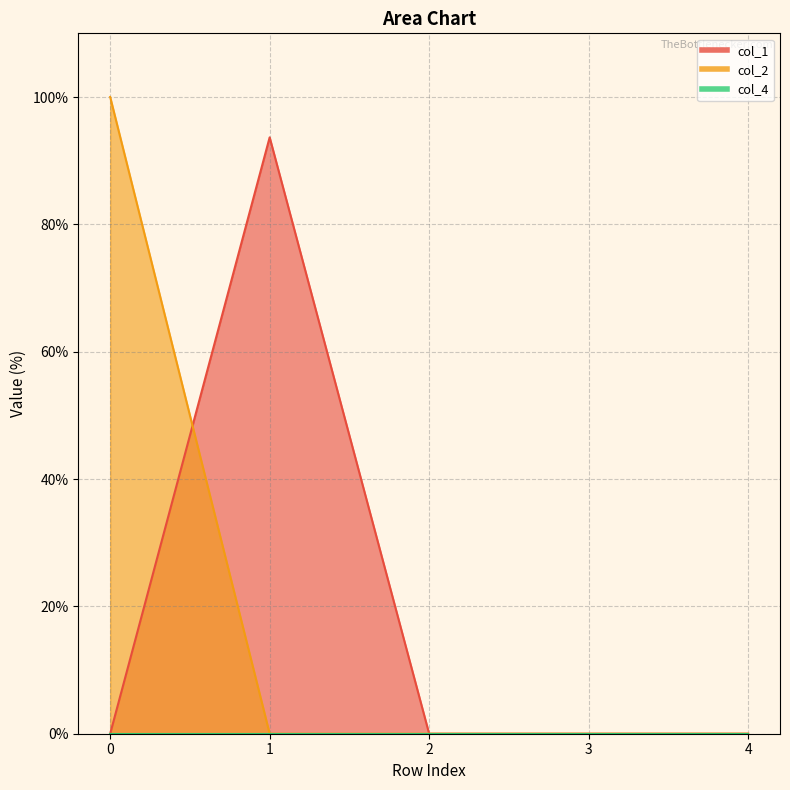

Between 1 and 2, which series saw the biggest shift?

col_1